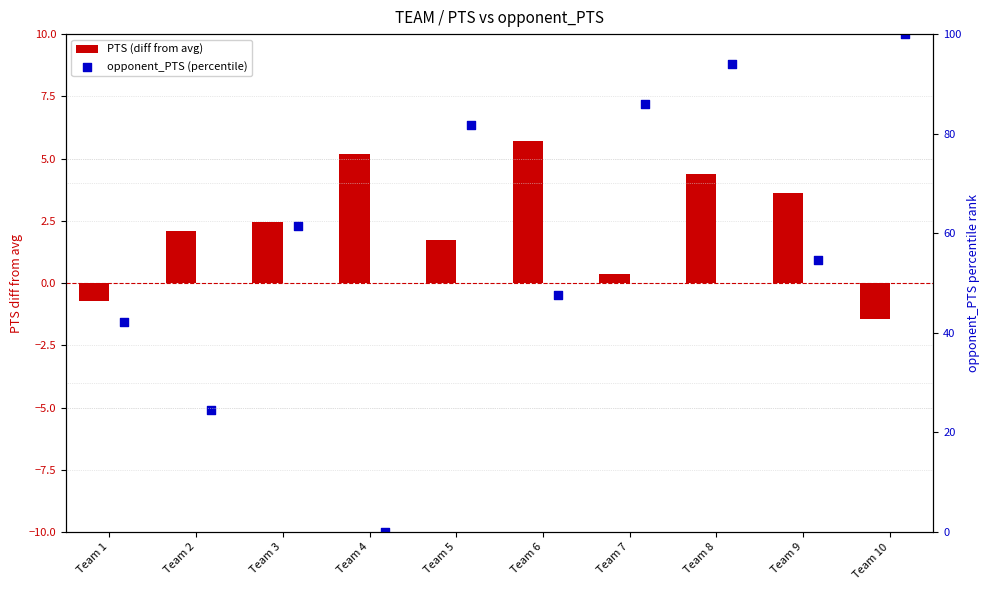

Which series has the largest Y range (max minus min)?

opponent_PTS (percentile)